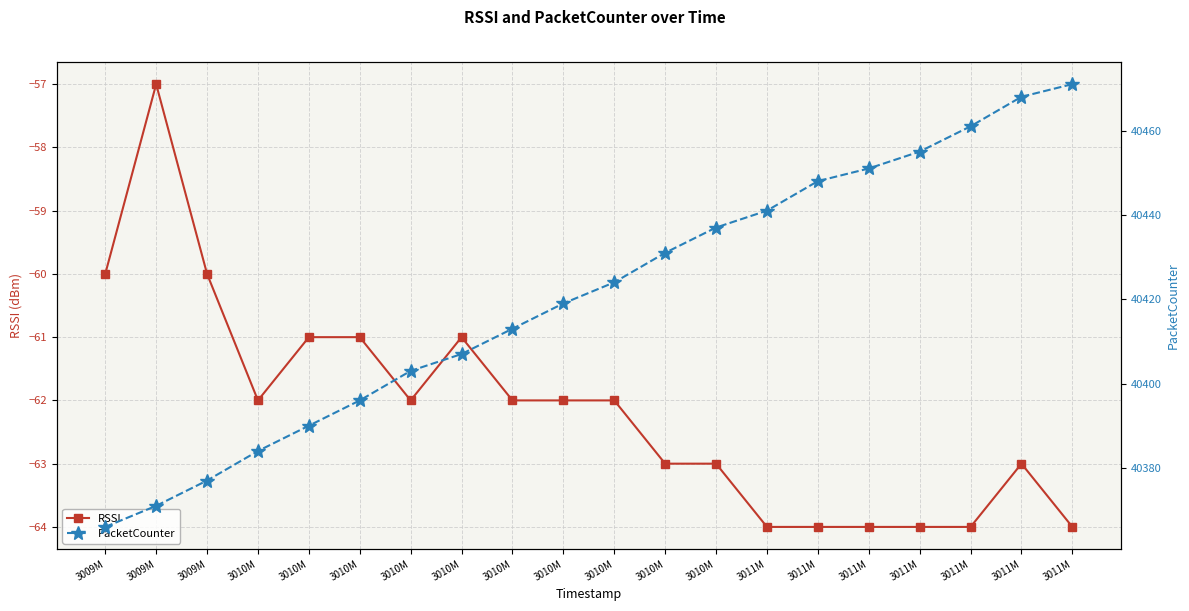

Reading left to right, transcribe all the data shown in this chart.

RSSI: 3009M=-60	3009M=-57	3009M=-60	3010M=-62	3010M=-61	3010M=-61	3010M=-62	3010M=-61	3010M=-62	3010M=-62	3010M=-62	3010M=-63	3010M=-63	3011M=-64	3011M=-64	3011M=-64	3011M=-64	3011M=-64	3011M=-63	3011M=-64
PacketCounter: 3009M=40366	3009M=40371	3009M=40377	3010M=40384	3010M=40390	3010M=40396	3010M=40403	3010M=40407	3010M=40413	3010M=40419	3010M=40424	3010M=40431	3010M=40437	3011M=40441	3011M=40448	3011M=40451	3011M=40455	3011M=40461	3011M=40468	3011M=40471